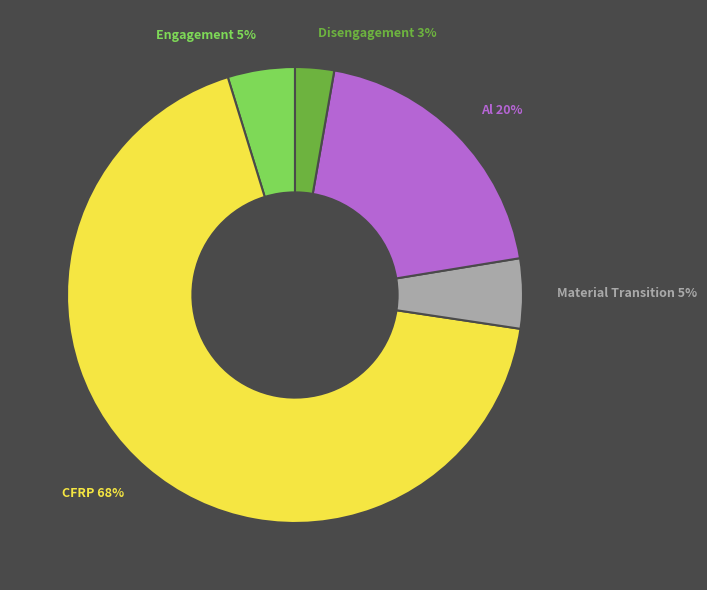

Combined, do Al 20% and Engagement 5% account for over 50%?

No